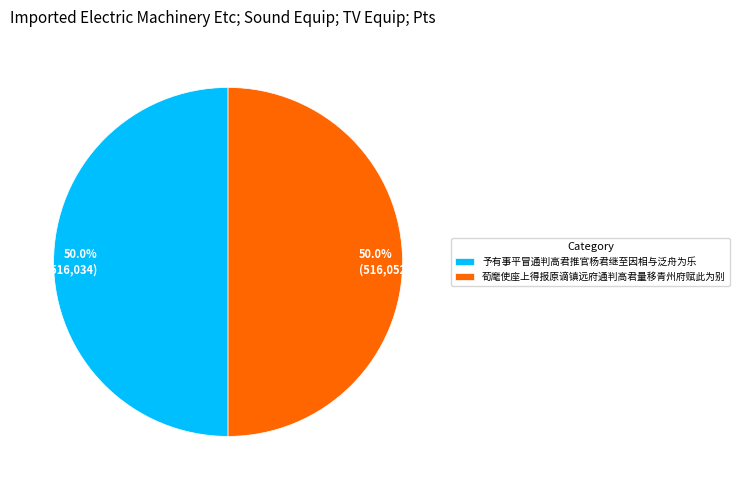

What percentage is NOT represented by 予有事平冒通判高君推官杨君继至因相与泛舟为乐?

50.0%